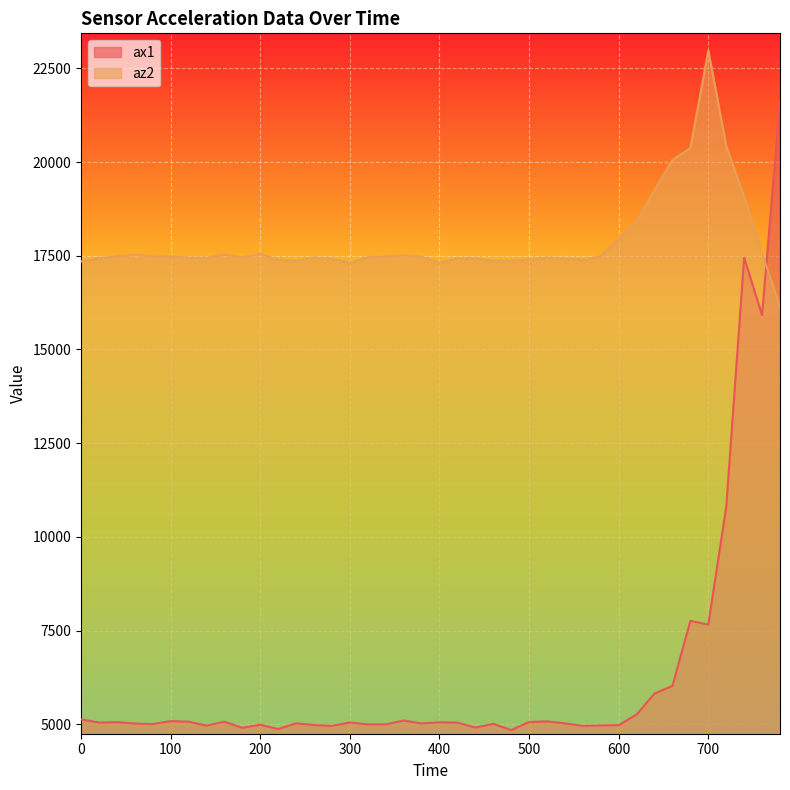

What is the value of the ax1 point at the 23rd from the left?

4912